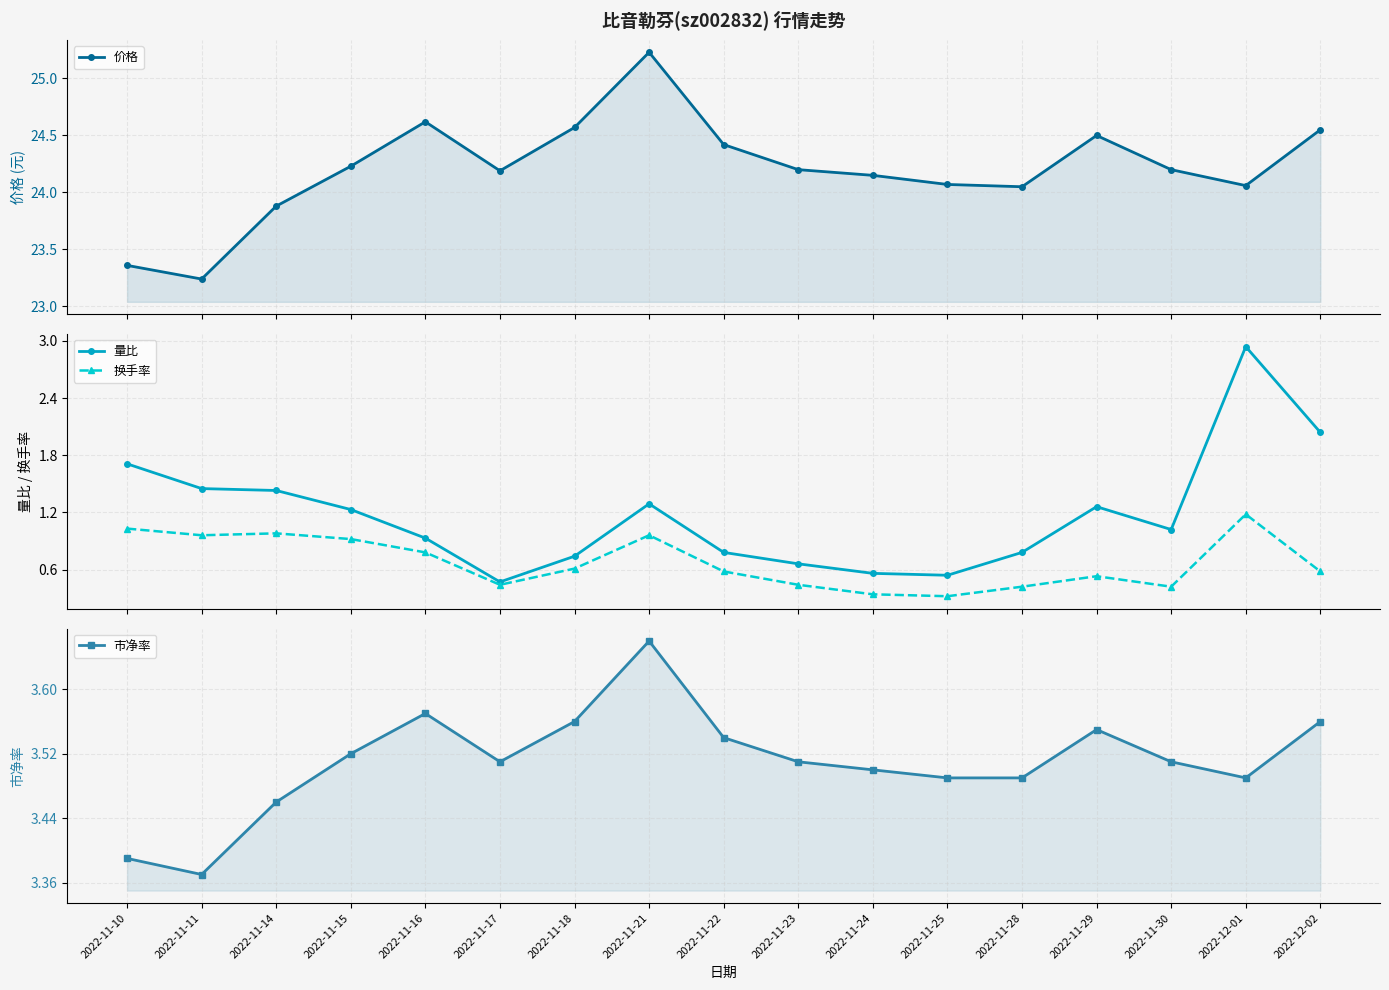

Reading left to right, what are all the values shown in this chart?

价格: 2022-11-10=23.4	2022-11-11=23.2	2022-11-14=23.9	2022-11-15=24.2	2022-11-16=24.6	2022-11-17=24.2	2022-11-18=24.6	2022-11-21=25.2	2022-11-22=24.4	2022-11-23=24.2	2022-11-24=24.1	2022-11-25=24.1	2022-11-28=24.1	2022-11-29=24.5	2022-11-30=24.2	2022-12-01=24.1	2022-12-02=24.6
量比: 2022-11-10=1.7	2022-11-11=1.4	2022-11-14=1.4	2022-11-15=1.2	2022-11-16=0.9	2022-11-17=0.5	2022-11-18=0.7	2022-11-21=1.3	2022-11-22=0.8	2022-11-23=0.7	2022-11-24=0.6	2022-11-25=0.5	2022-11-28=0.8	2022-11-29=1.3	2022-11-30=1.0	2022-12-01=2.9	2022-12-02=2.0
换手率: 2022-11-10=1.0	2022-11-11=1.0	2022-11-14=1.0	2022-11-15=0.9	2022-11-16=0.8	2022-11-17=0.4	2022-11-18=0.6	2022-11-21=1.0	2022-11-22=0.6	2022-11-23=0.4	2022-11-24=0.3	2022-11-25=0.3	2022-11-28=0.4	2022-11-29=0.5	2022-11-30=0.4	2022-12-01=1.2	2022-12-02=0.6
市净率: 2022-11-10=3.4	2022-11-11=3.4	2022-11-14=3.5	2022-11-15=3.5	2022-11-16=3.6	2022-11-17=3.5	2022-11-18=3.6	2022-11-21=3.7	2022-11-22=3.5	2022-11-23=3.5	2022-11-24=3.5	2022-11-25=3.5	2022-11-28=3.5	2022-11-29=3.5	2022-11-30=3.5	2022-12-01=3.5	2022-12-02=3.6